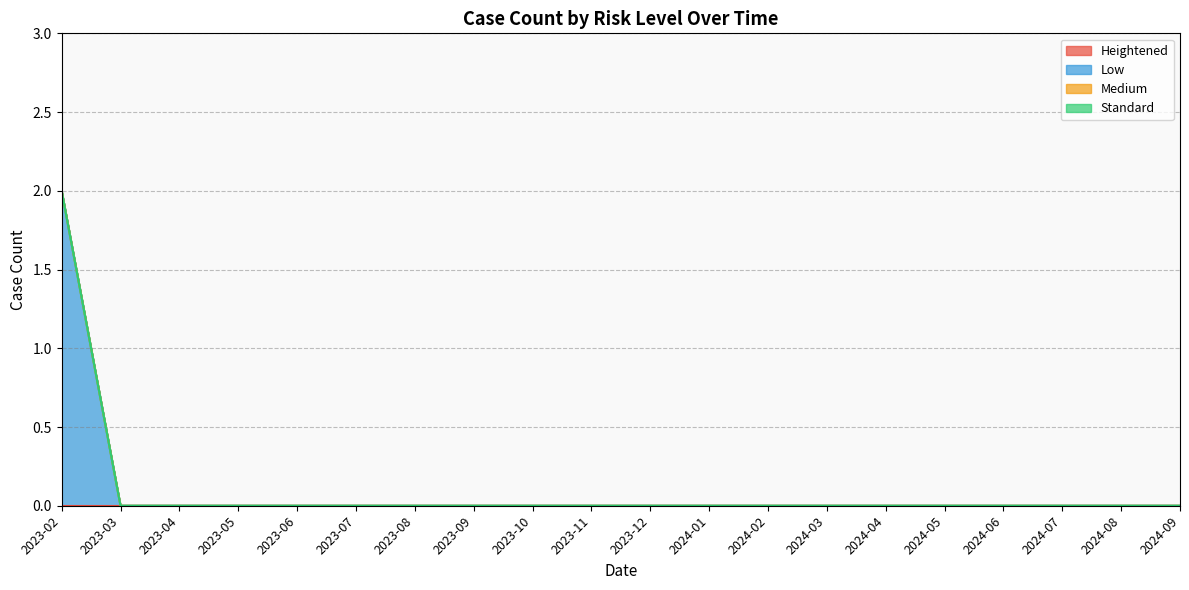

How many categories are shown in the chart?

20